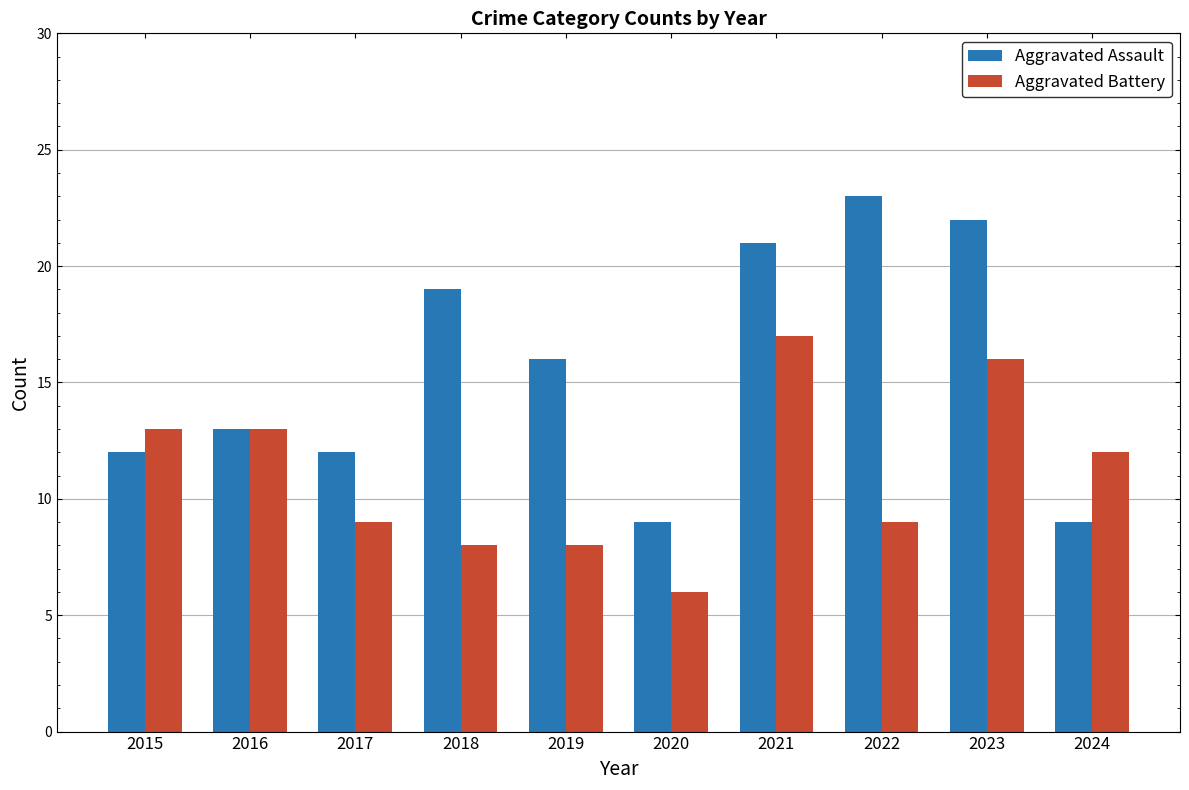

What is the value of the Aggravated Battery bar at the 7th from the left?

17